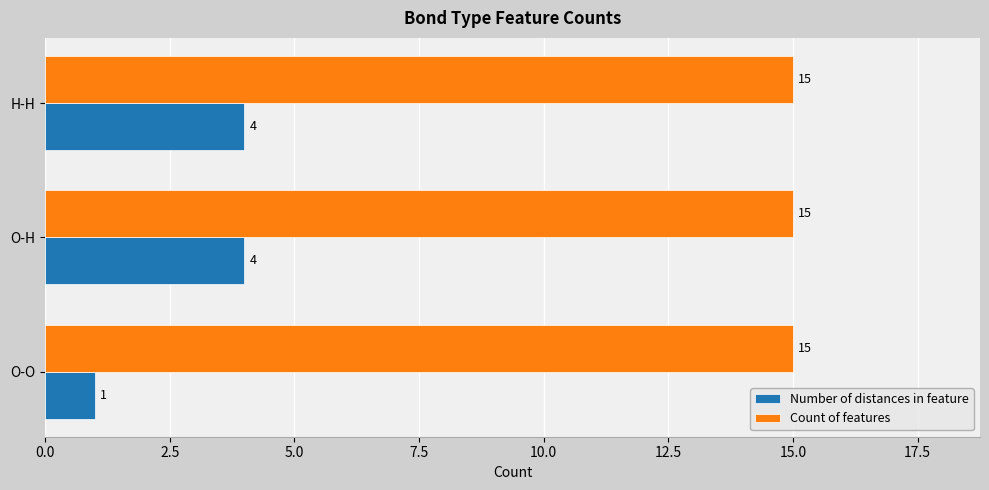

What is the difference between the Number of distances in feature values at O-H and O-O?

3